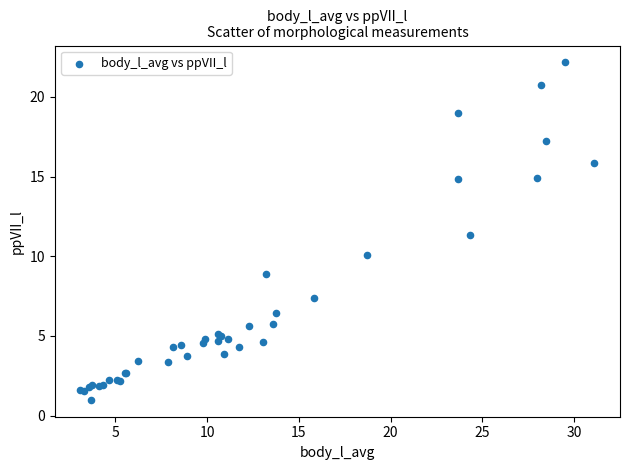

What Y value in the scatter plot is closest to 11?

11.4